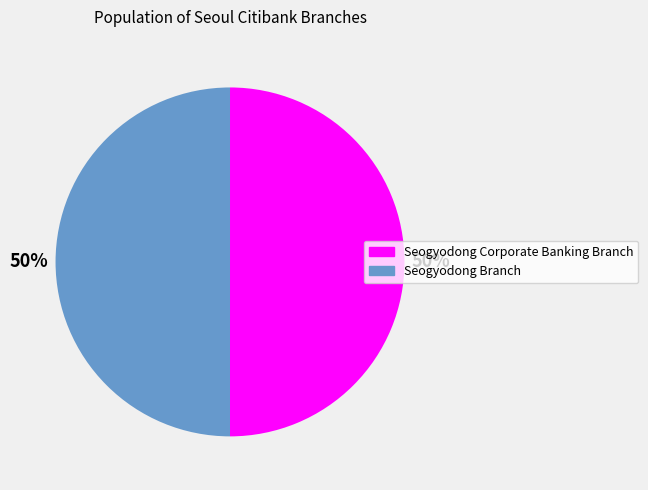

What is the ratio of the value at Seogyodong Corporate Banking Branch to the value at Seogyodong Branch?

1.0